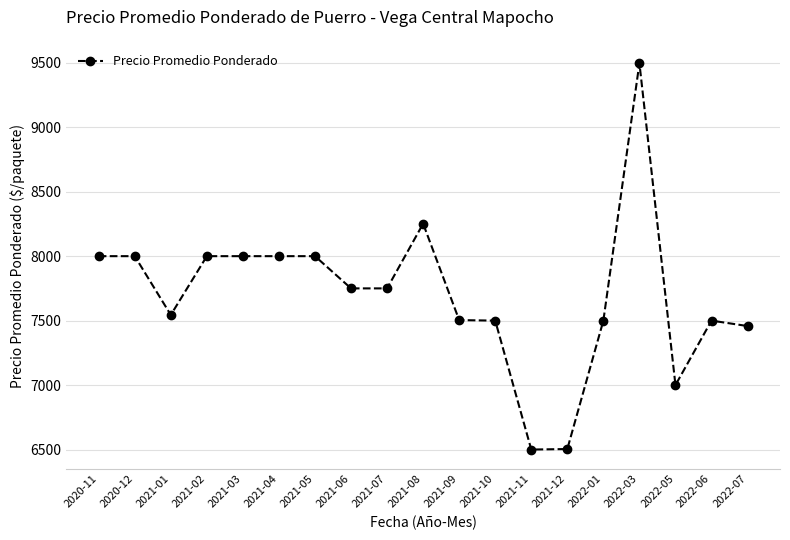

Does the chart display data point markers on the line(s)?

Yes